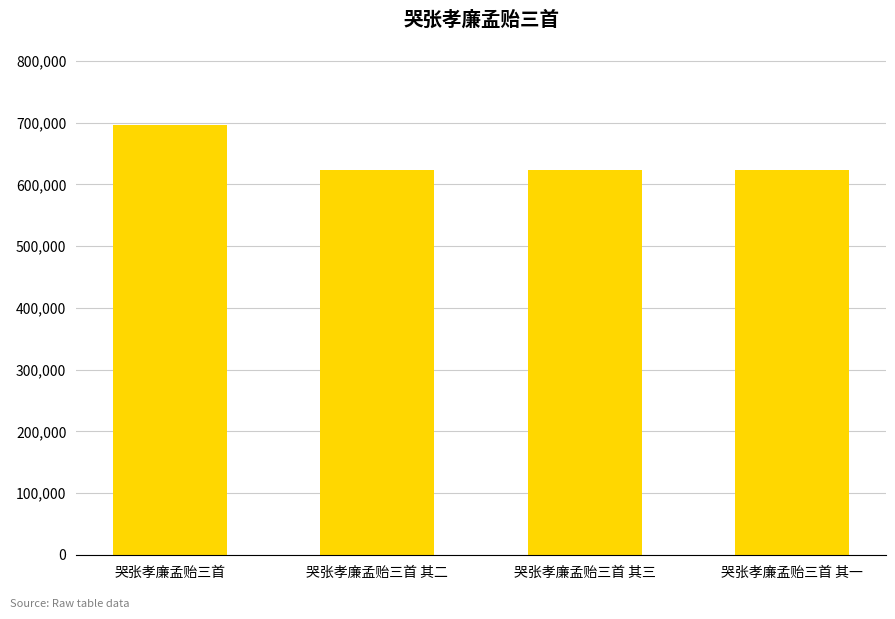

What is the sum of all values?

2567731